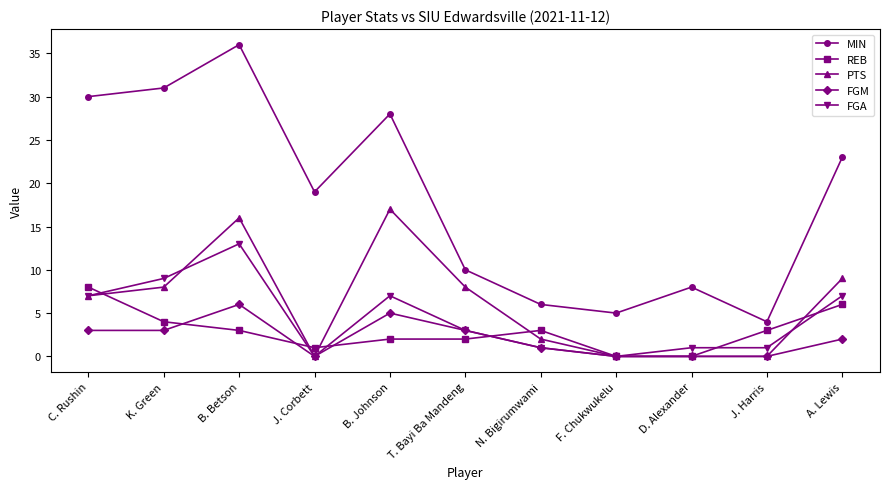

Is this an area chart (filled region under the line)?

No